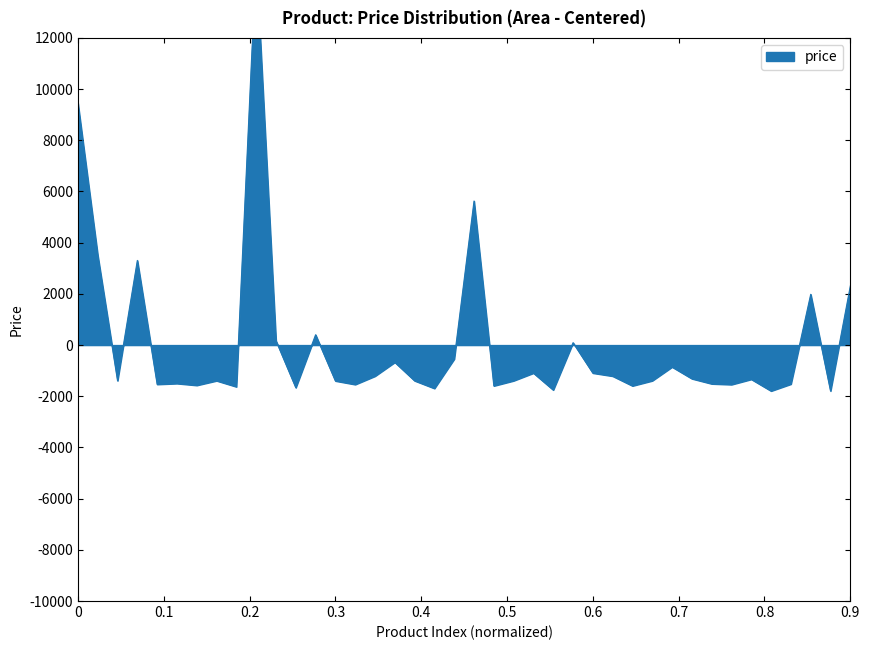

How many data points are above -1393?

19